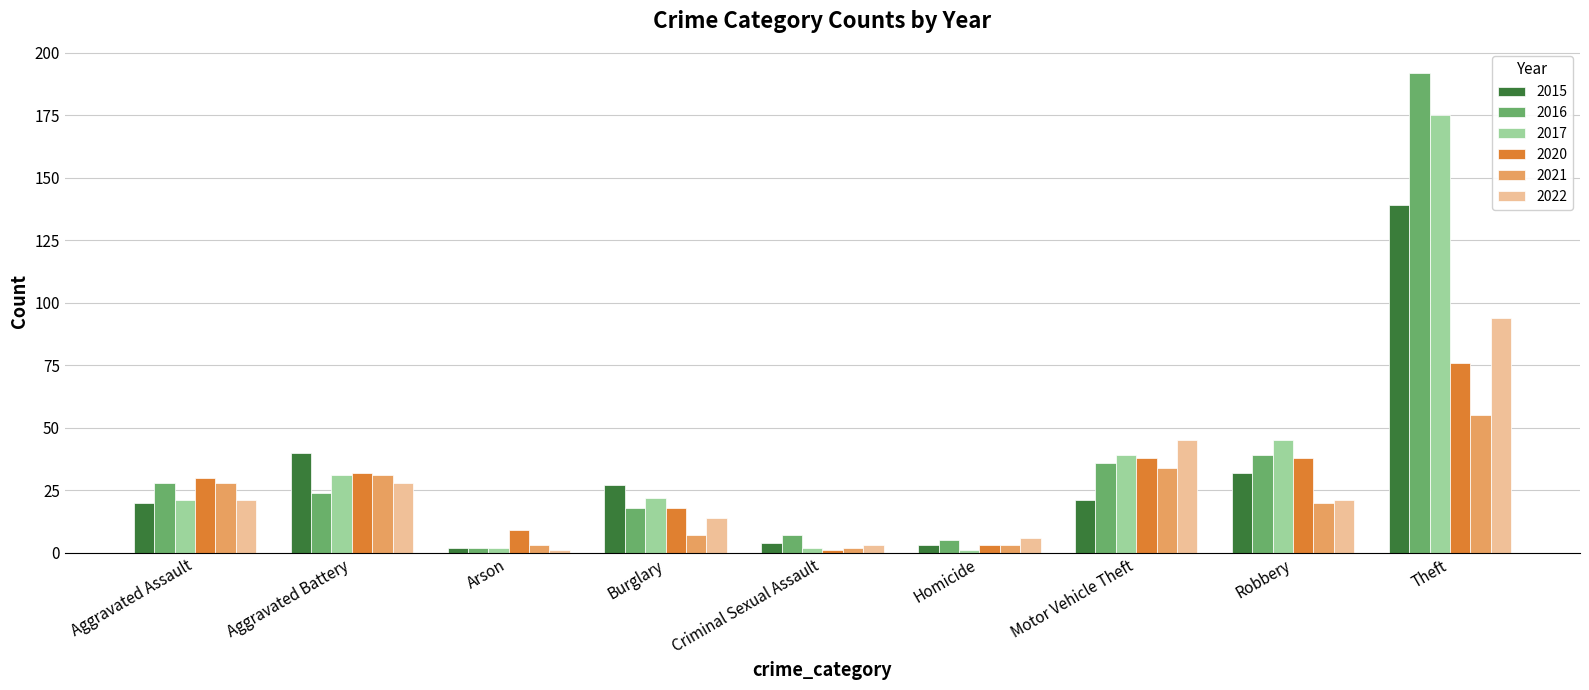

Which series changed the most between Arson and Robbery?

2017